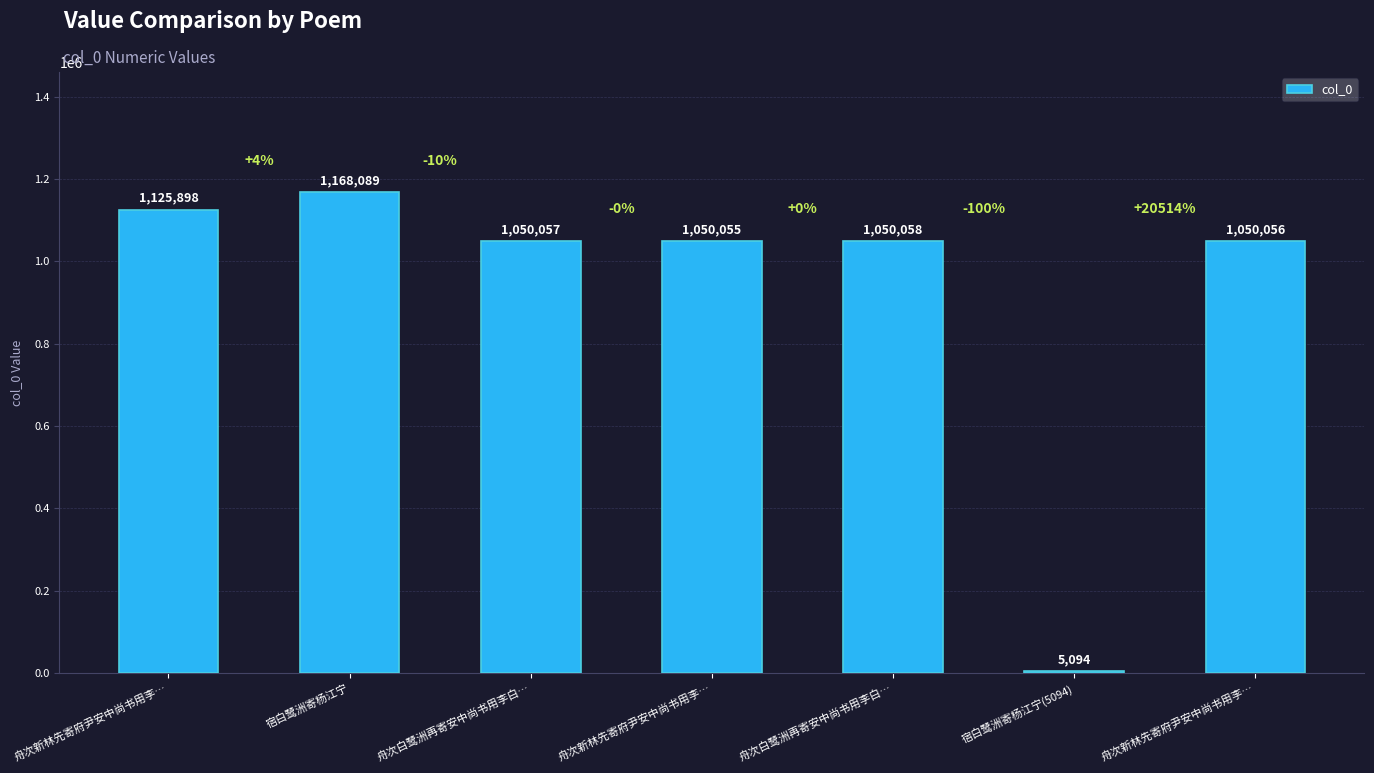

What is the label of the 5th bar from the right?

舟次白鹭洲再寄安中尚书用李白…